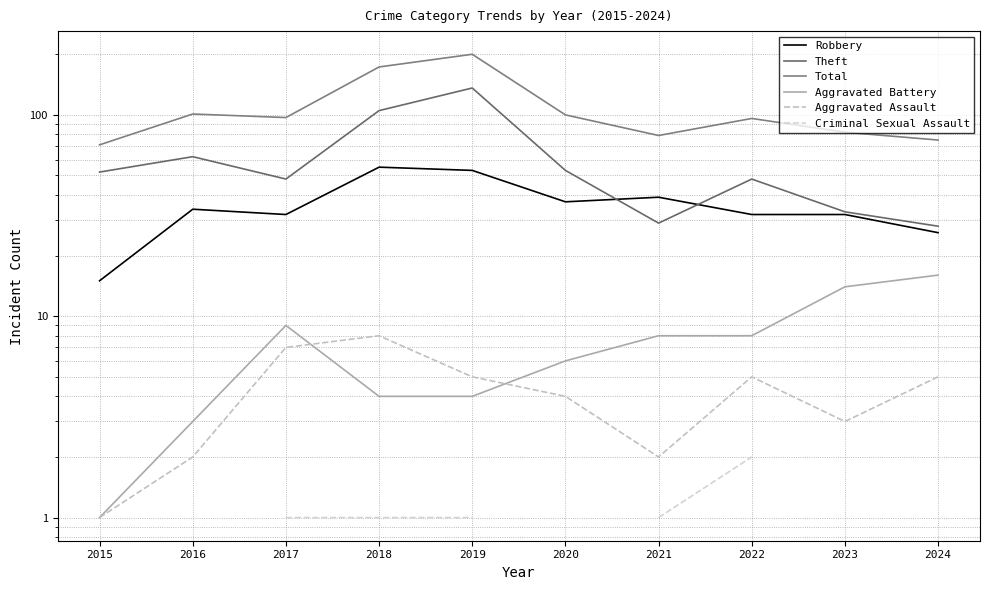

What is the sum of all Total values?

1074.0